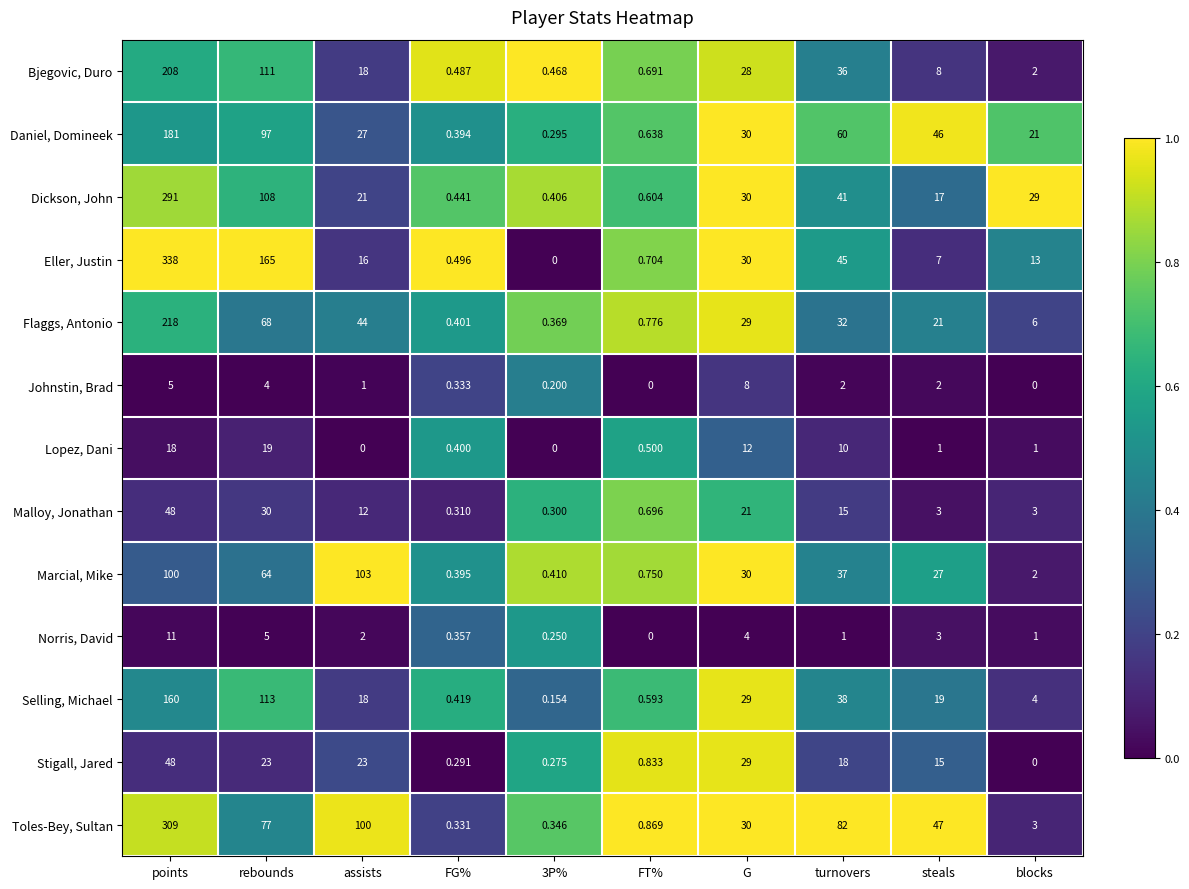

Which series has the widest spread of values?

Eller, Justin